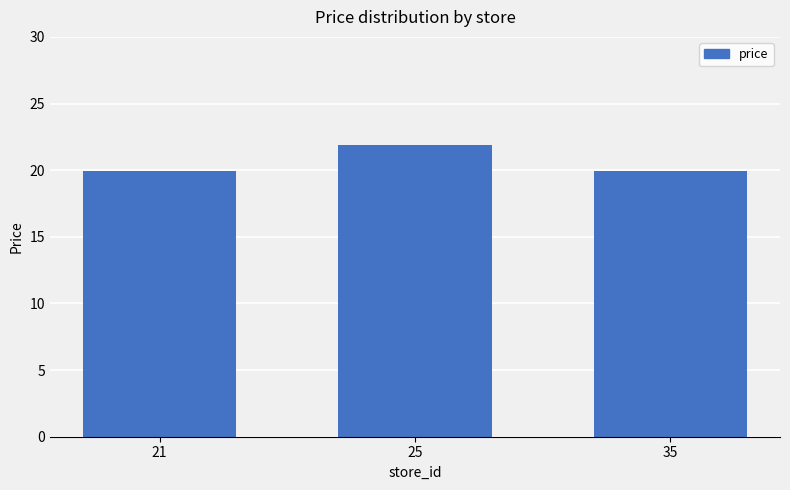

What is the minimum value shown in the chart?

19.9